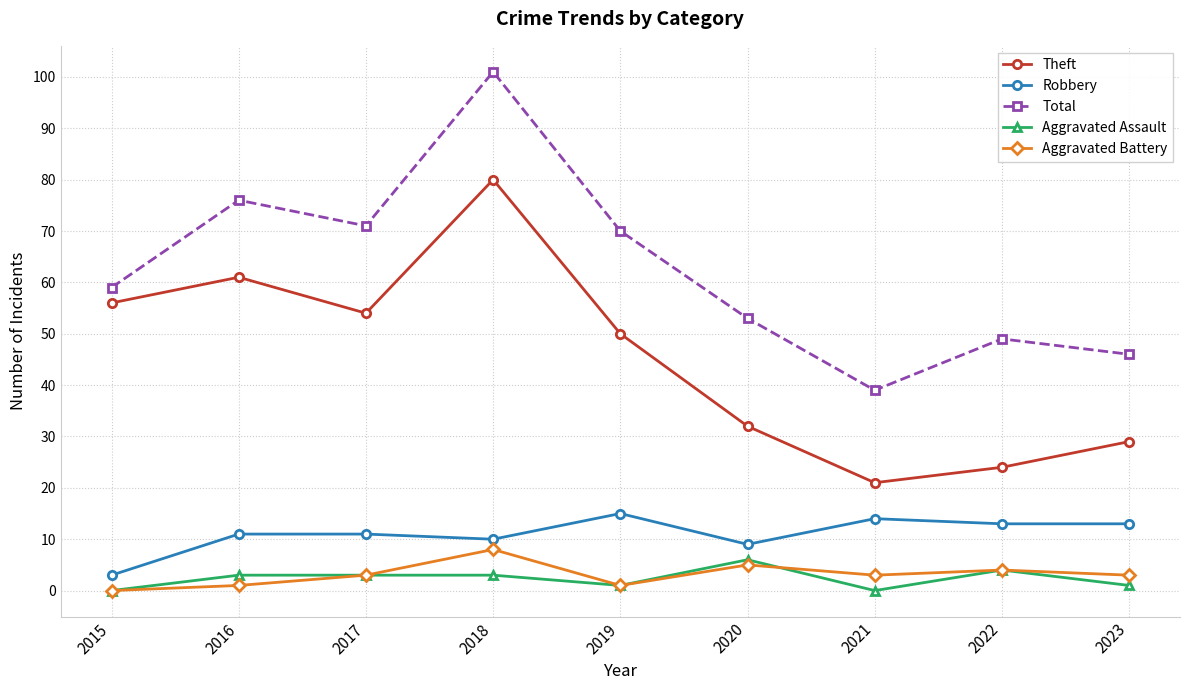

At which category is the sum across all series the highest?

2018